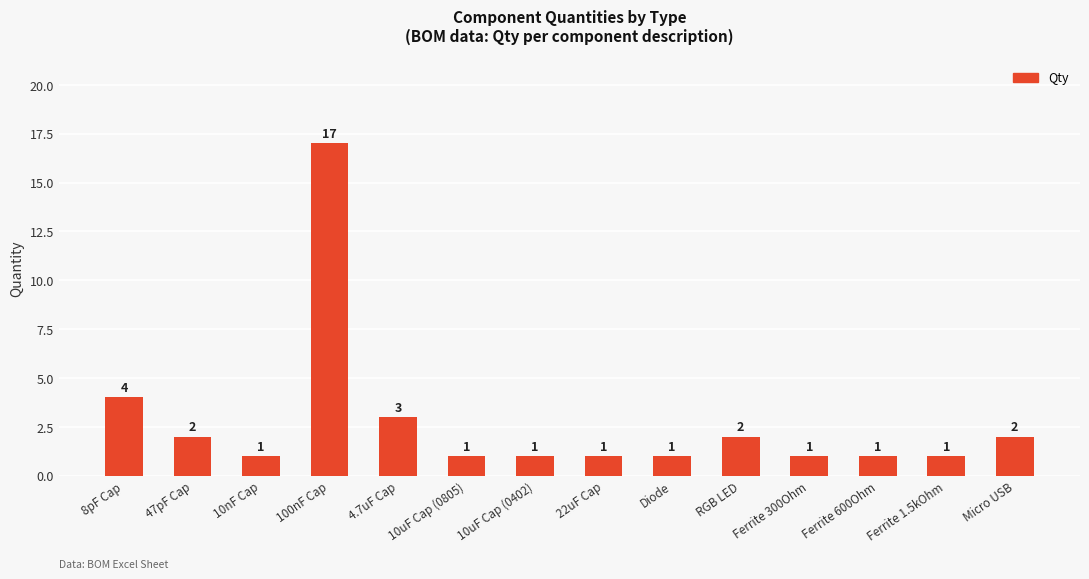

What is the approximate value at 100nF Cap, to the nearest 5?

15